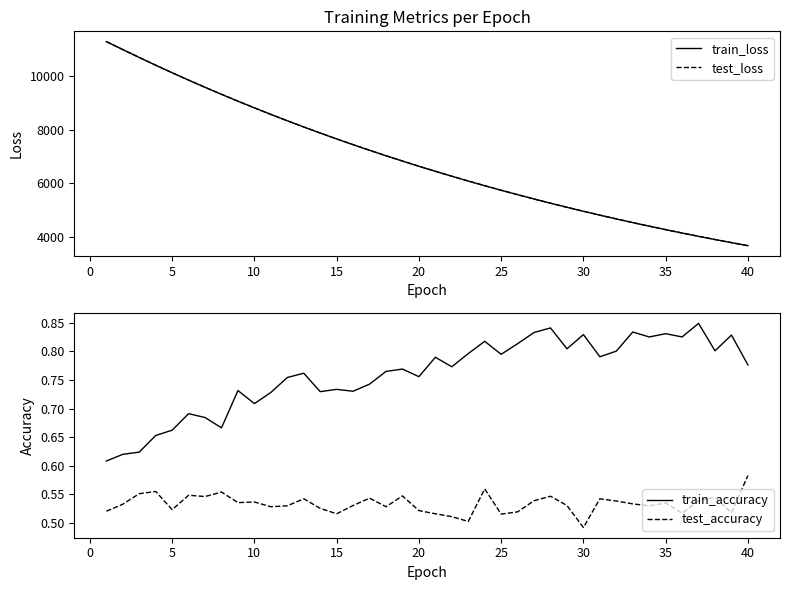

The value of train_loss at 5 is 5083.9. True or false?

False